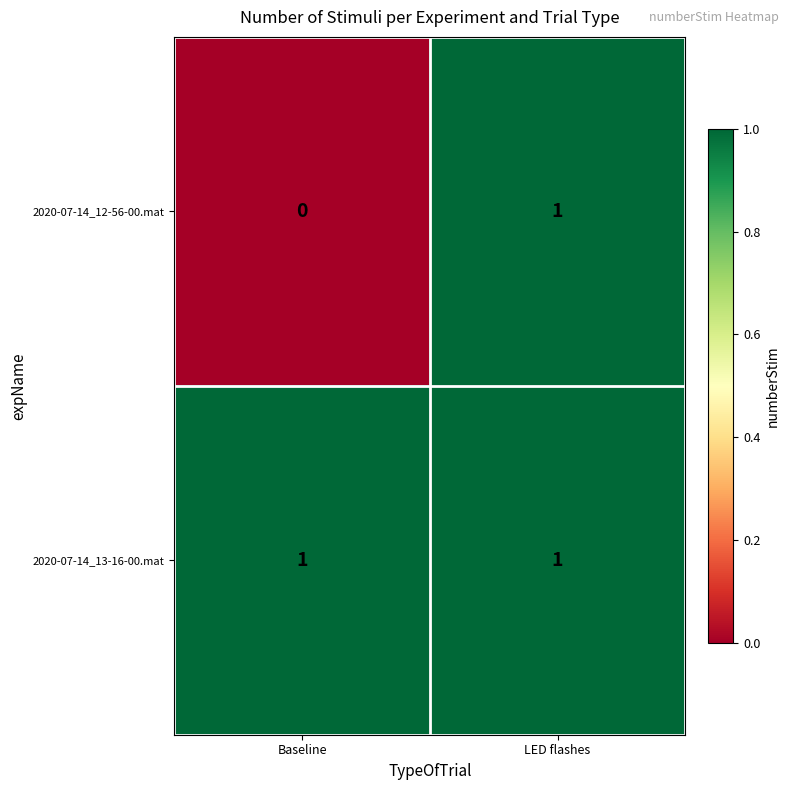

Is it true that 2020-07-14_12-56-00.mat equals 0 at Baseline?

True